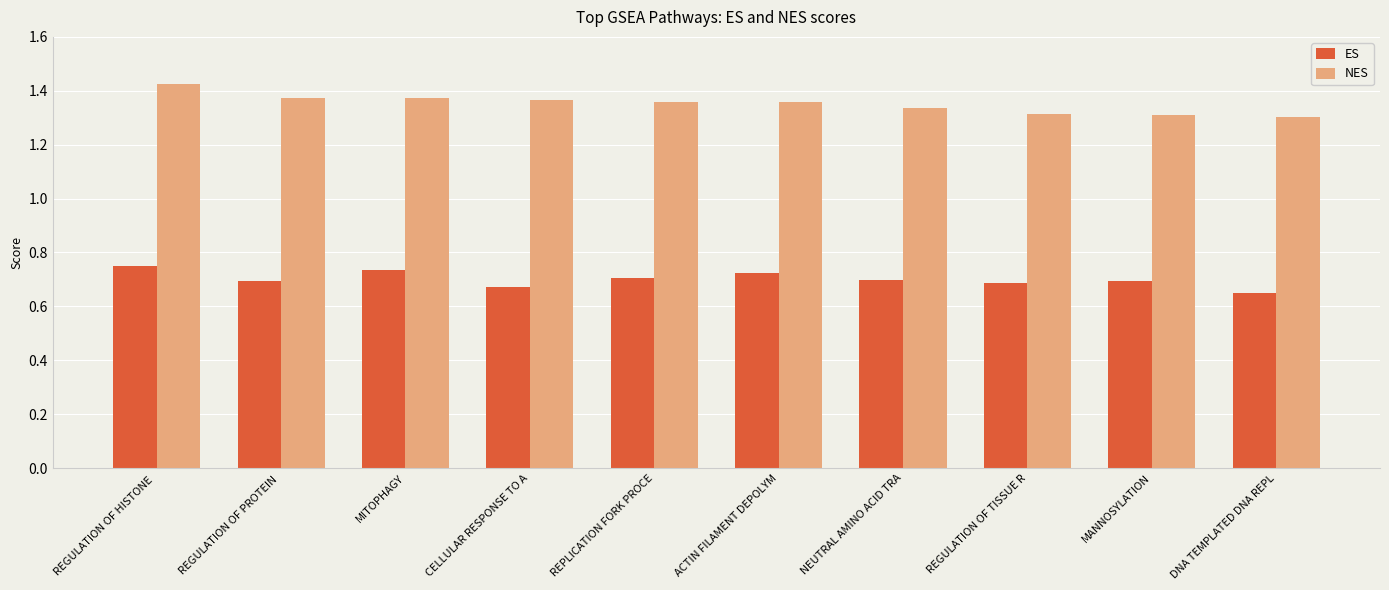

Rank the series by their maximum value, from lowest to highest.

ES, NES